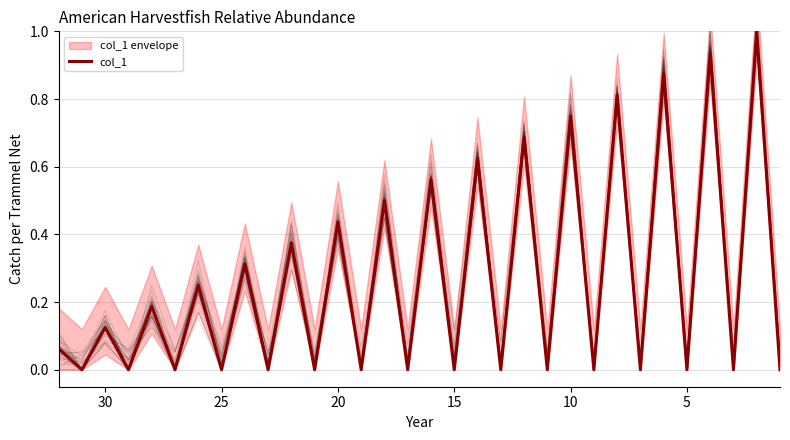

What is the difference between the maximum and minimum values?

1.0